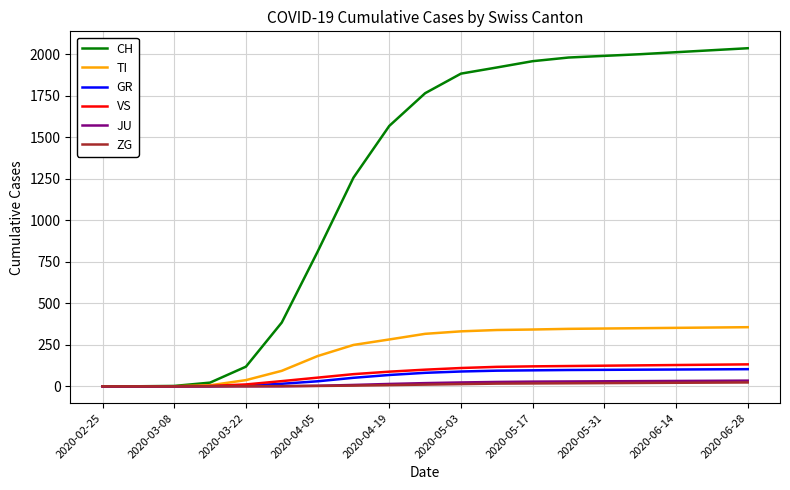

Which series has the largest total across all categories?

CH